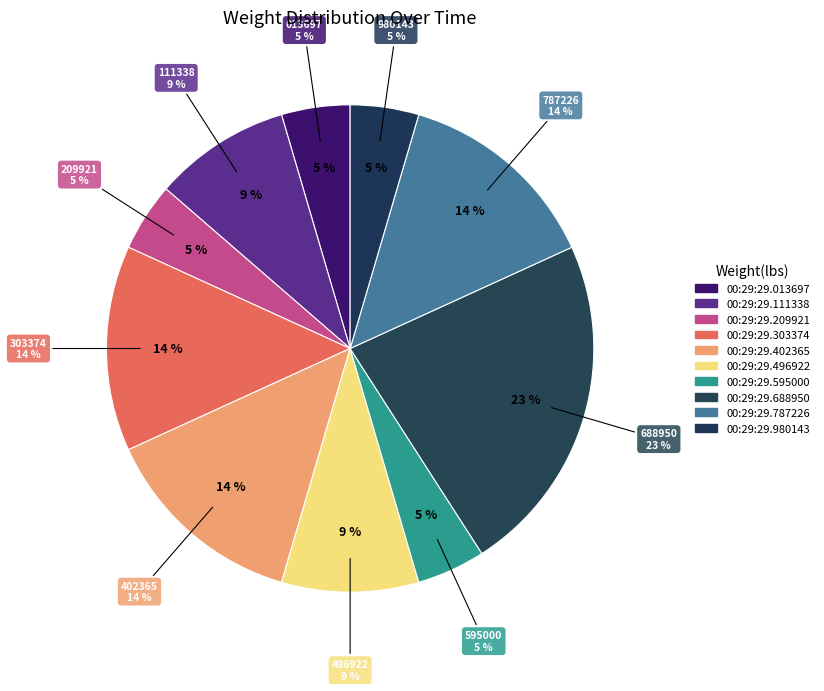

The 00:29:29.496922 slice represents 9% of the pie. True or false?

True